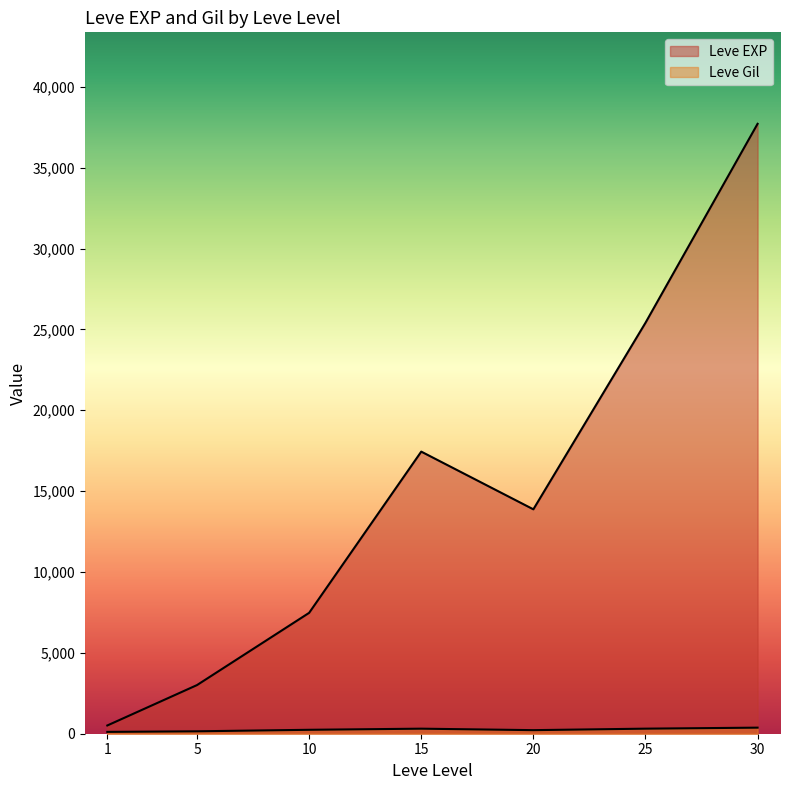

How many lines are shown in the chart?

2